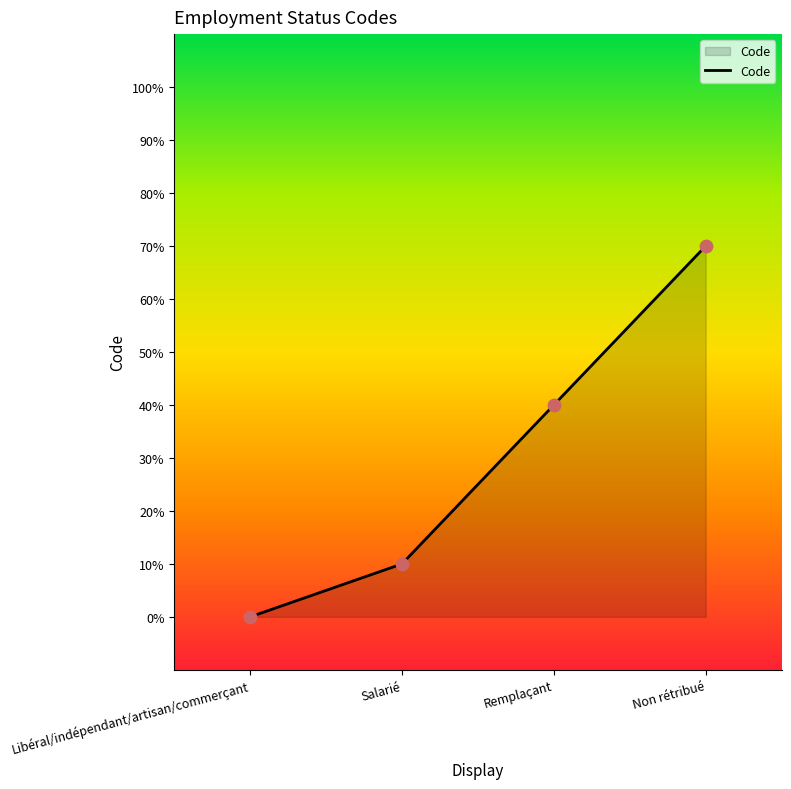

What is the ratio of the value at Salarié to the value at Non rétribué?

0.1